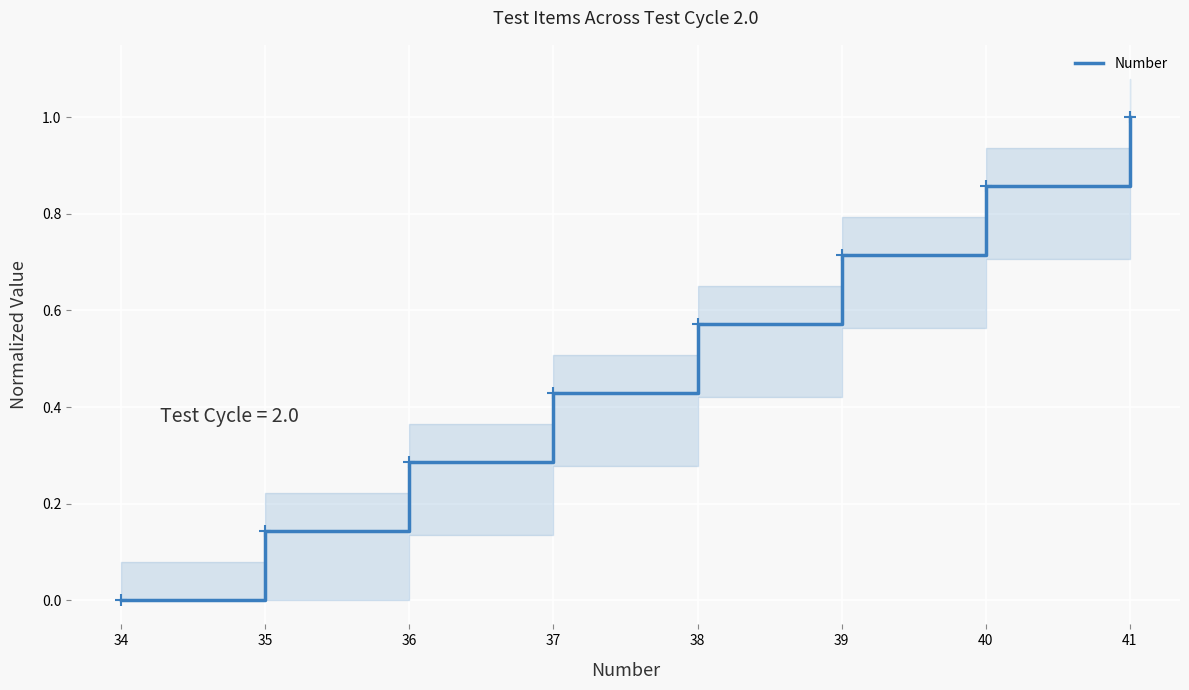

True or false: the data shows 0.7 at 37.

False